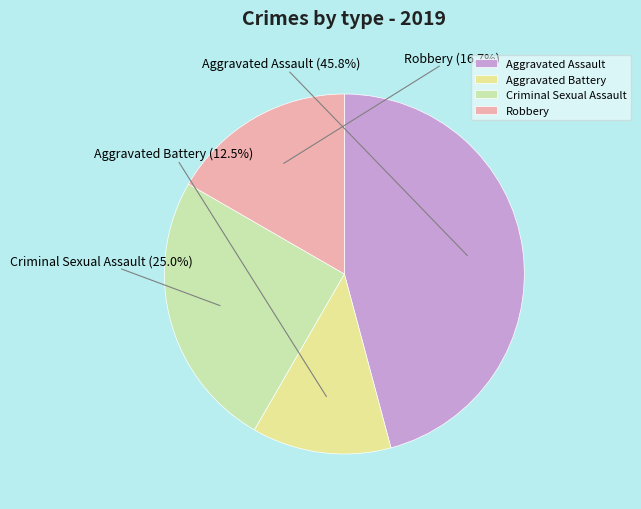

How many slices are in this pie chart?

4